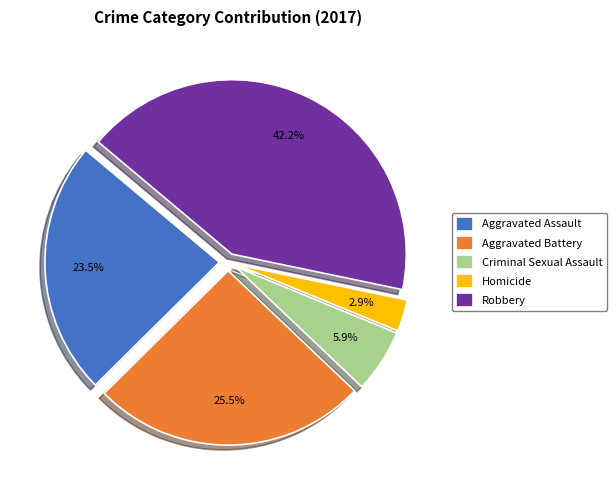

Is there any slice that represents more than half of the pie?

No